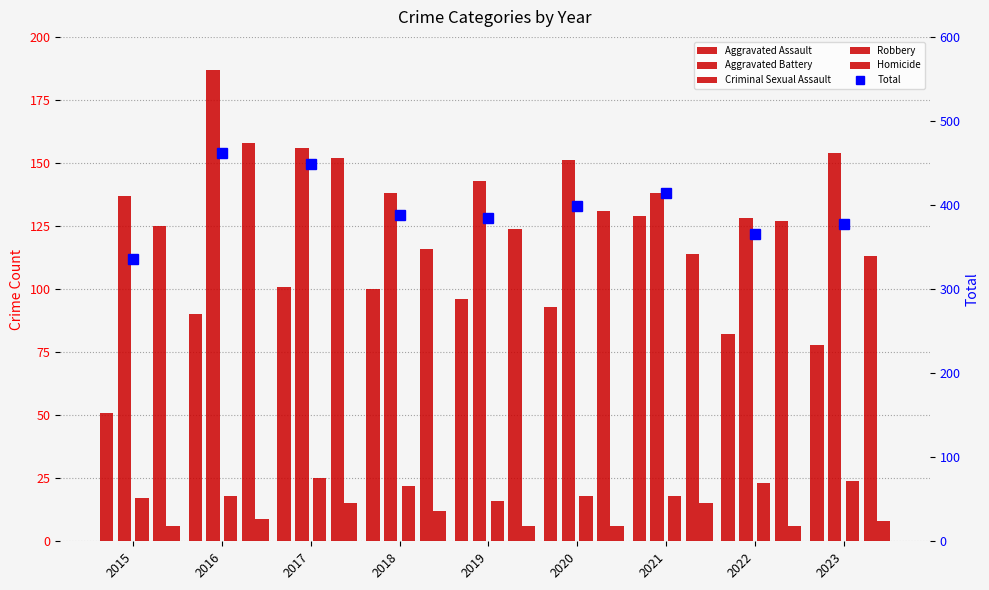

Rank the series by their maximum value, from lowest to highest.

Homicide, Criminal Sexual Assault, Aggravated Assault, Robbery, Aggravated Battery, Total